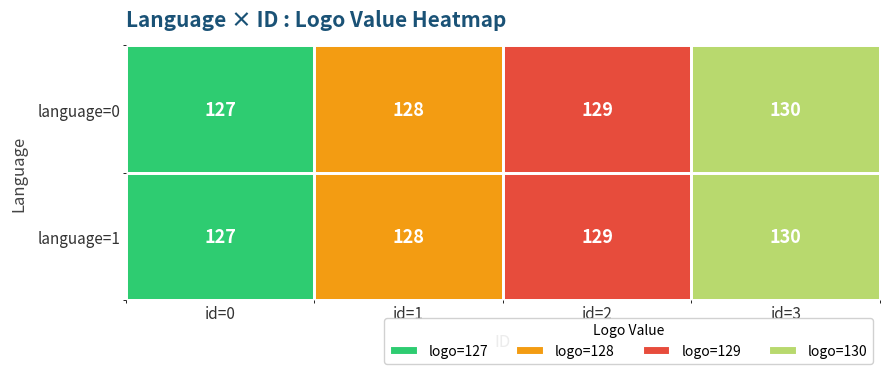

The value of 0 at 2 is 129. True or false?

True